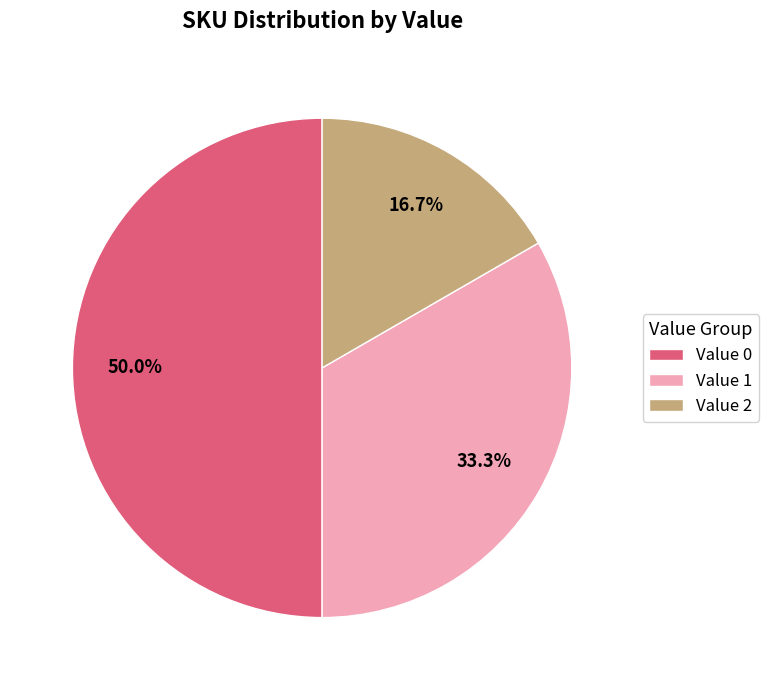

What percentage do Value 1 and Value 2 together represent?

50.0%